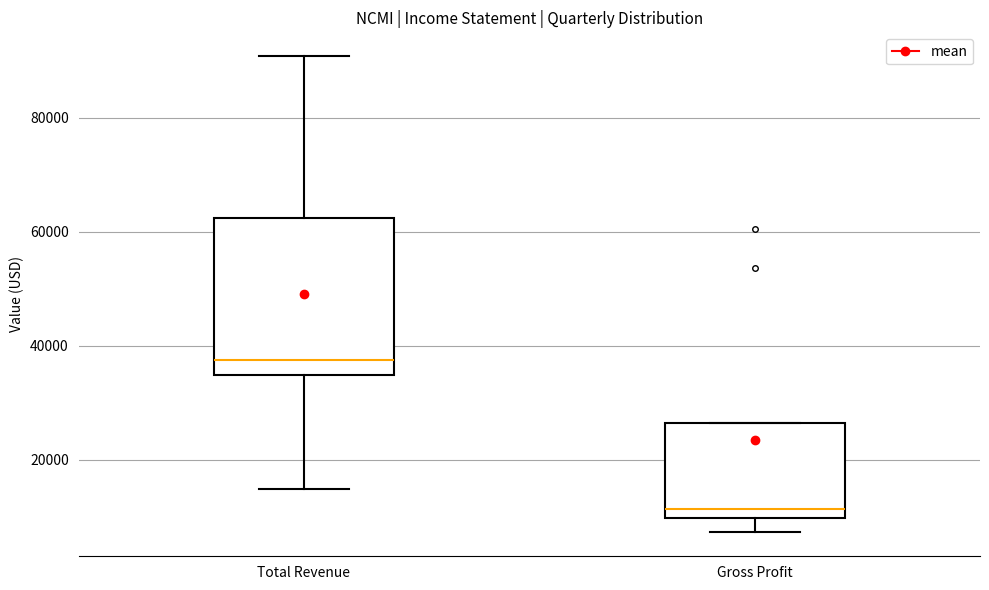

Reading left to right, transcribe this box plot: for each box, give where its median line is, the range the box spans, and where its two whiskers end, as read against the y-axis. The values are not printed on the chart, so give them approximately, as read against the axis.

Total Revenue: median 38000, box 34000 to 62000, whiskers 14000 to 90000
Gross Profit: median 12000, box 10000 to 26000, whiskers 8000 to 26000